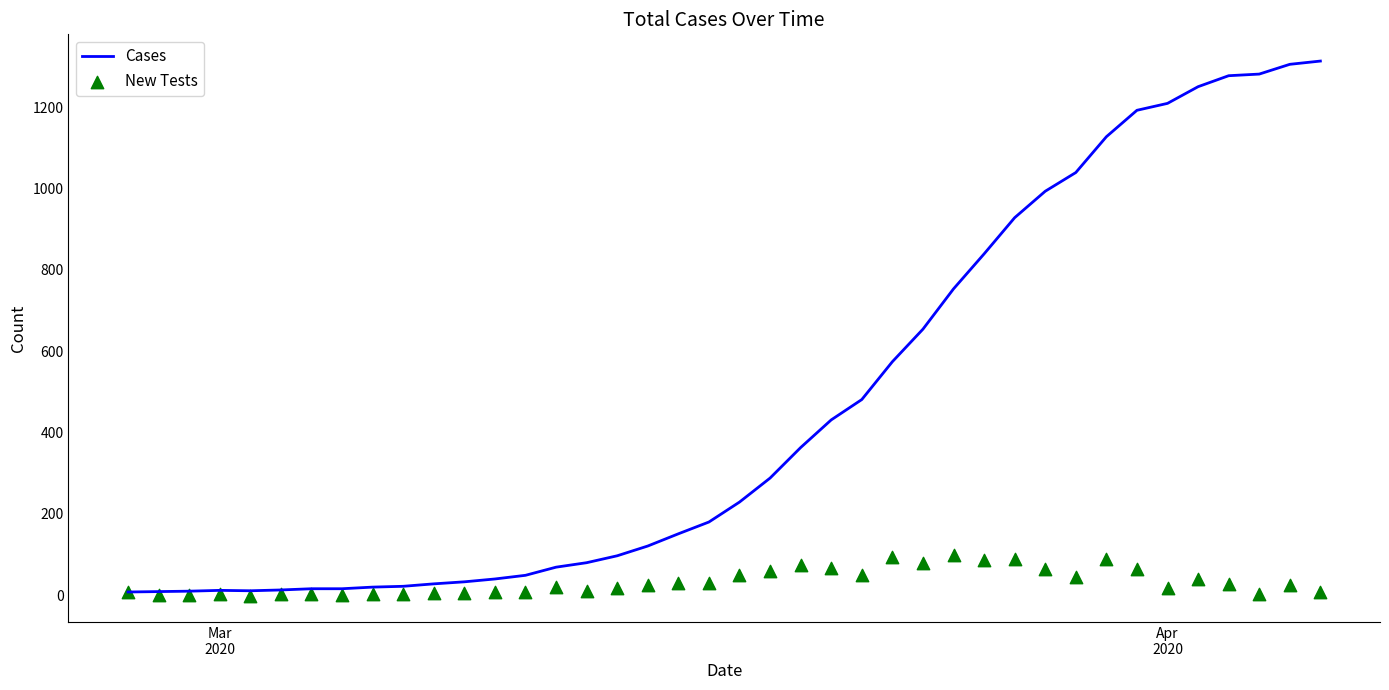

Which series contains the lowest Y value?

New Tests